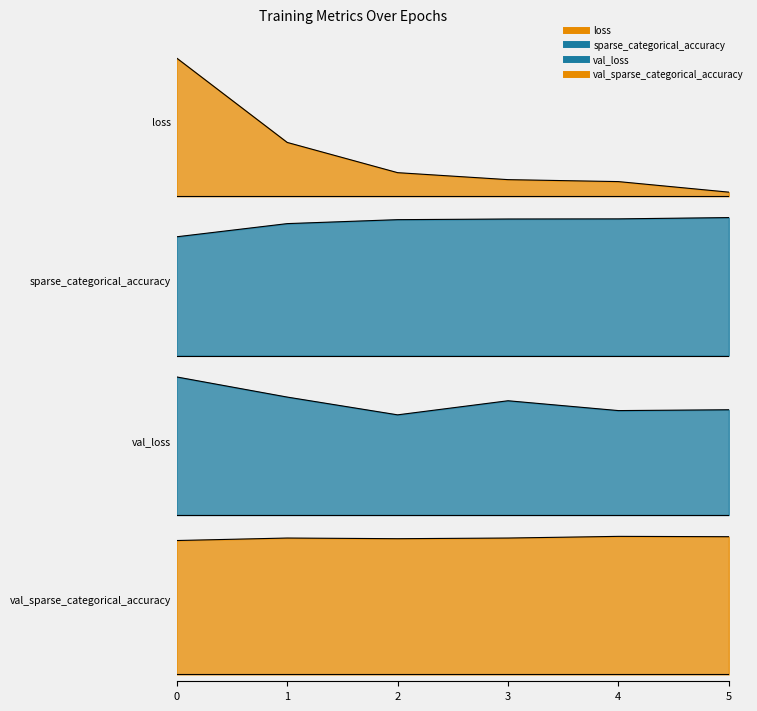

What is the value of the val_loss point at the 1st from the left?

0.2